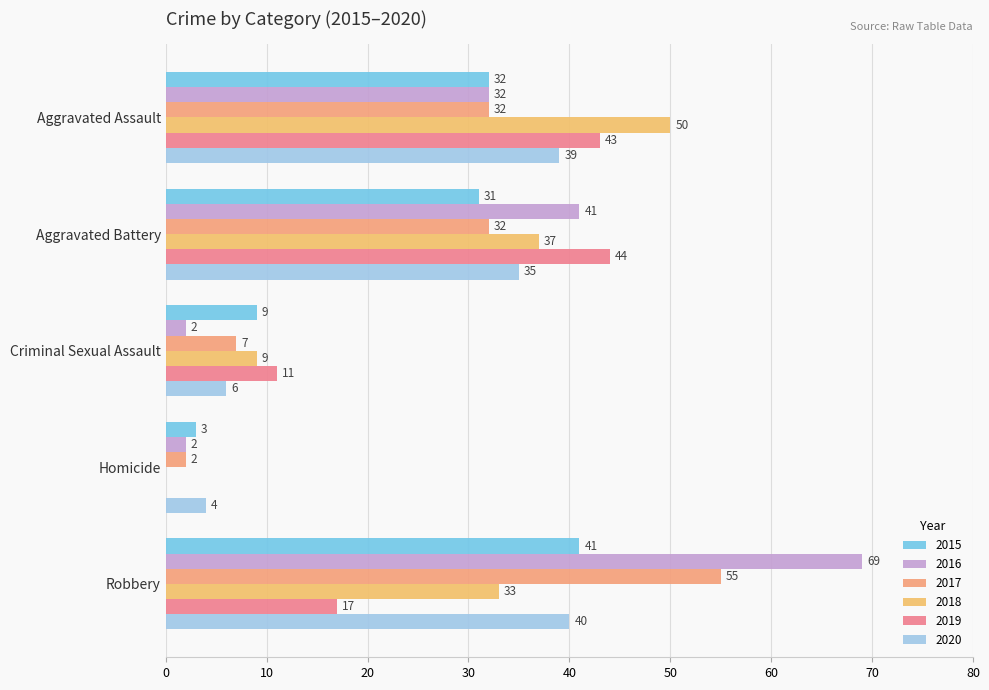

Count the number of categories in the chart.

5